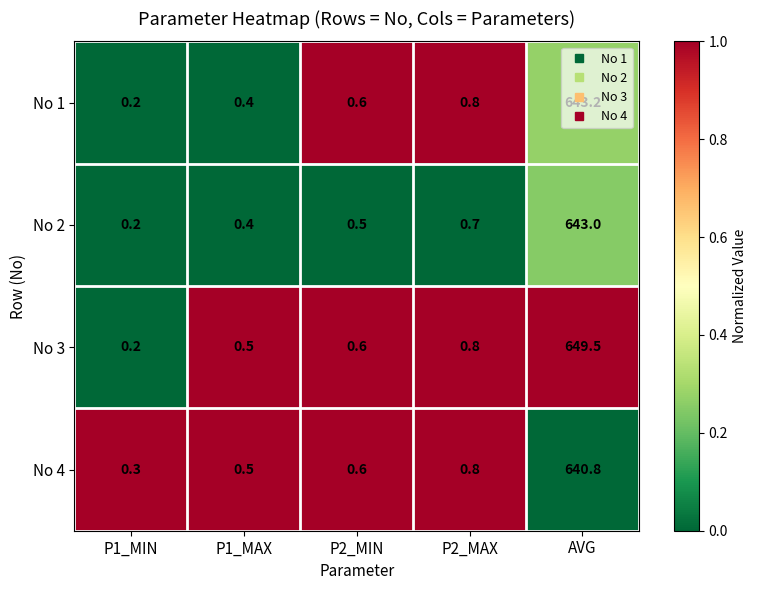

Read the No 3 value at P2_MIN.

0.6